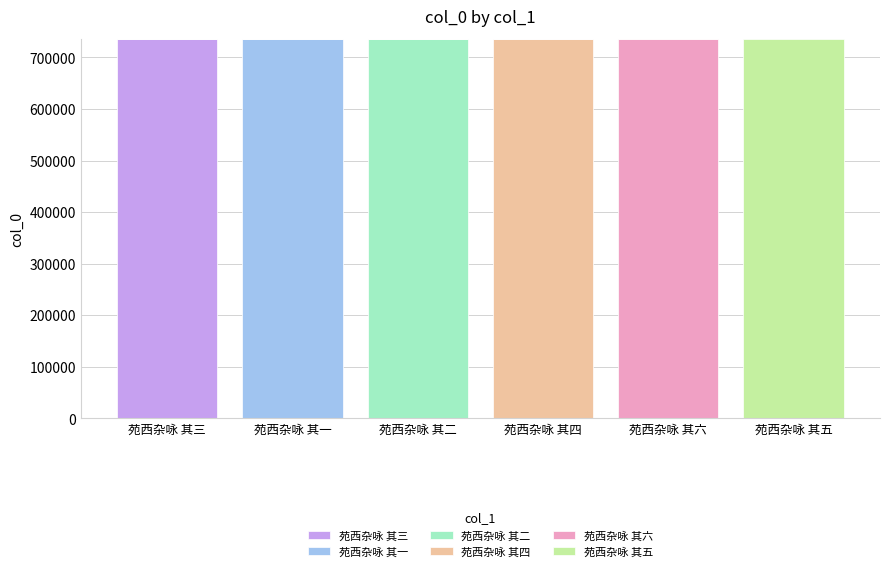

At which label does 苑西杂咏 其三 reach its peak?

苑西杂咏 其三